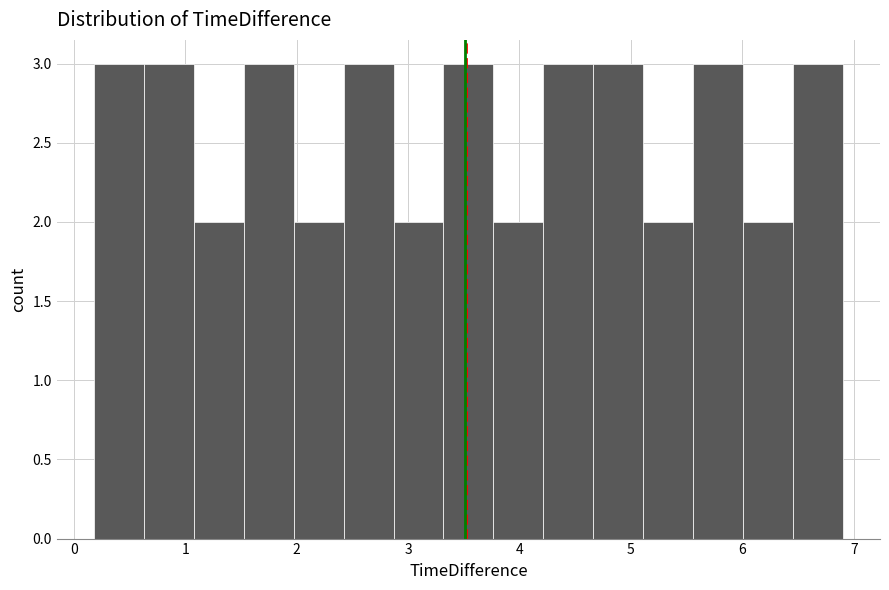

What is the height of the bar covering 6.0 to 6.5 on the x-axis? Neither the bar edges nor the heights are printed on the chart, so give them approximately, as read against the axes.

2